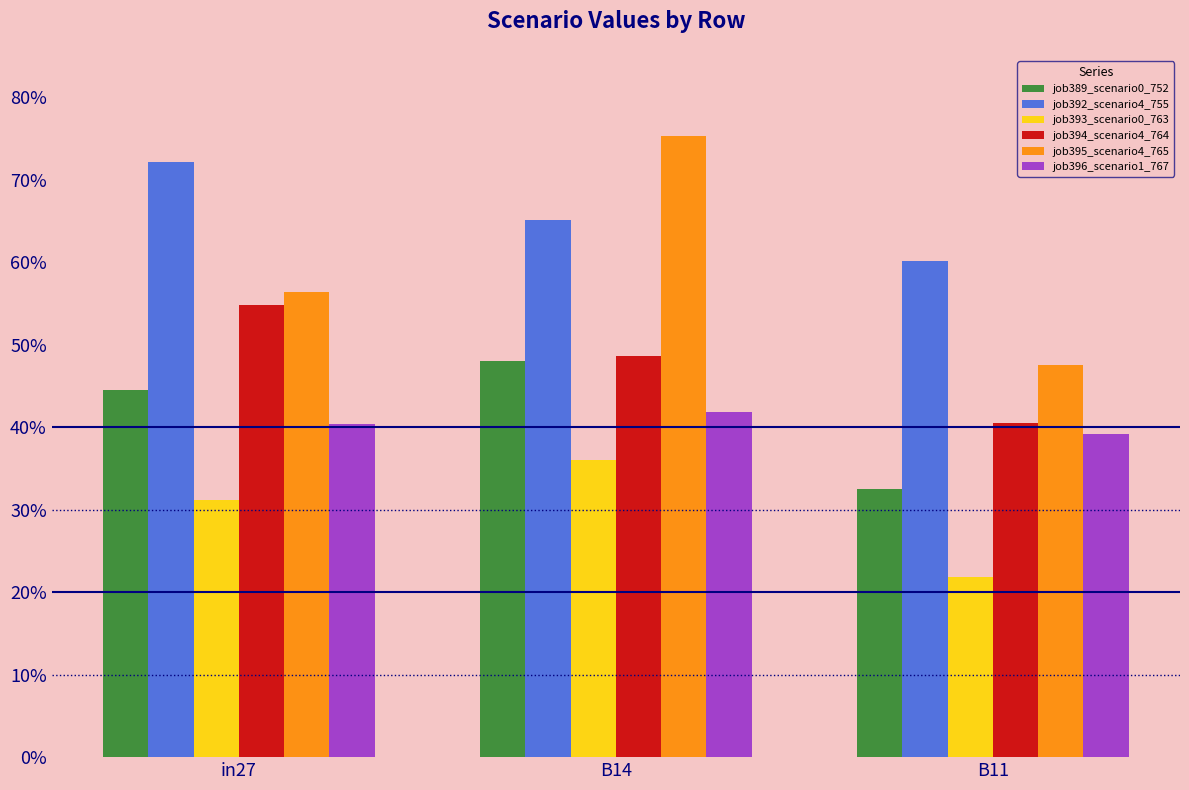

Between B11 and in27, which is larger?

in27